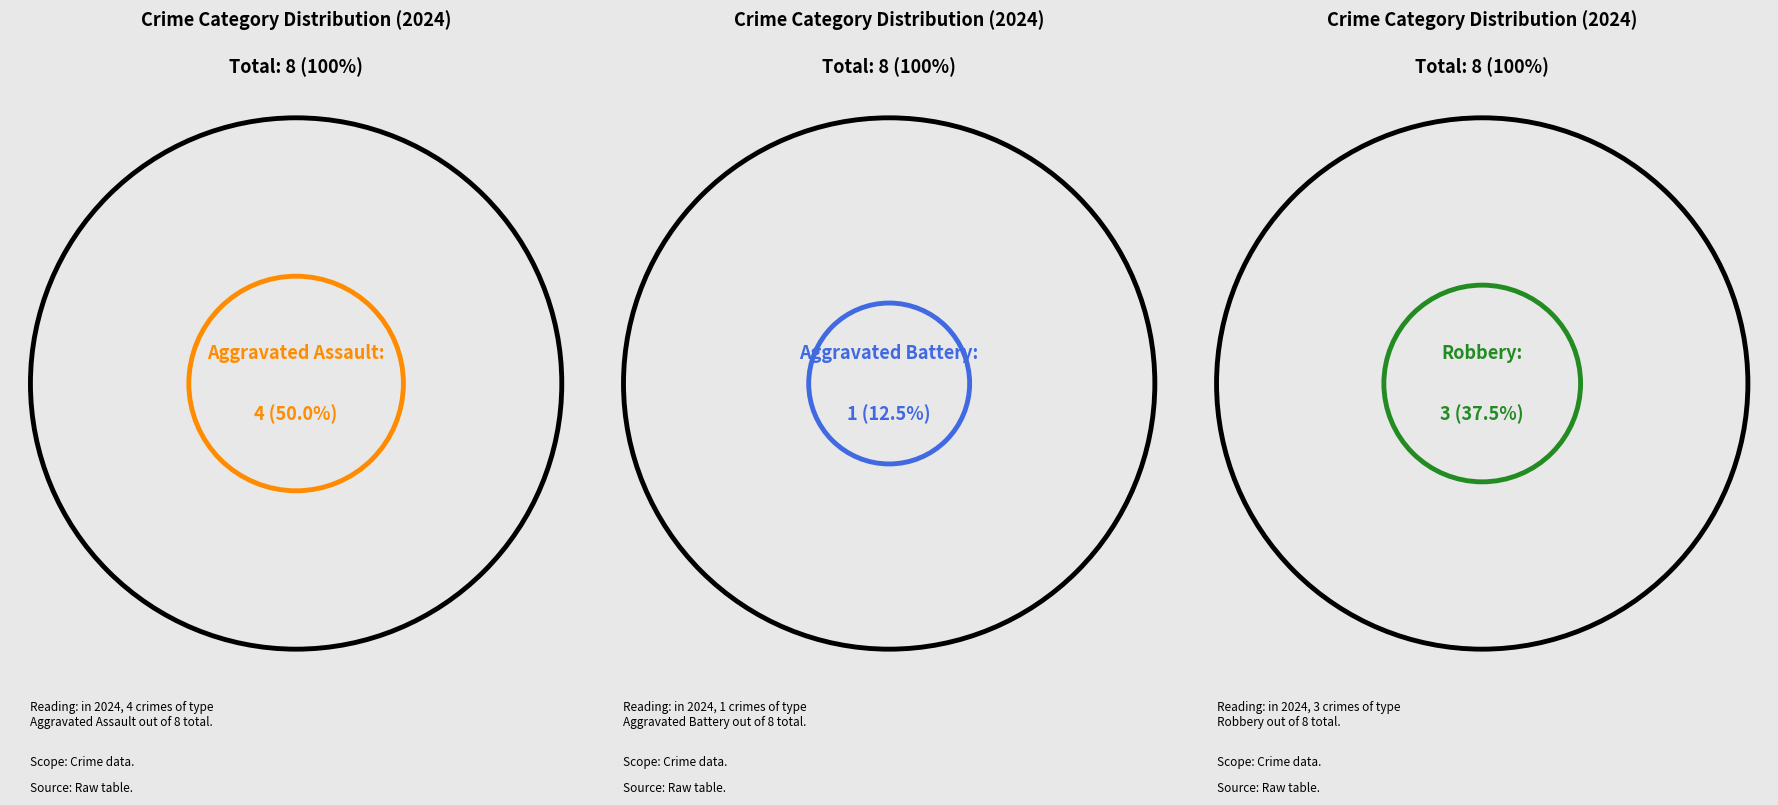

How many segments does this pie chart have?

3